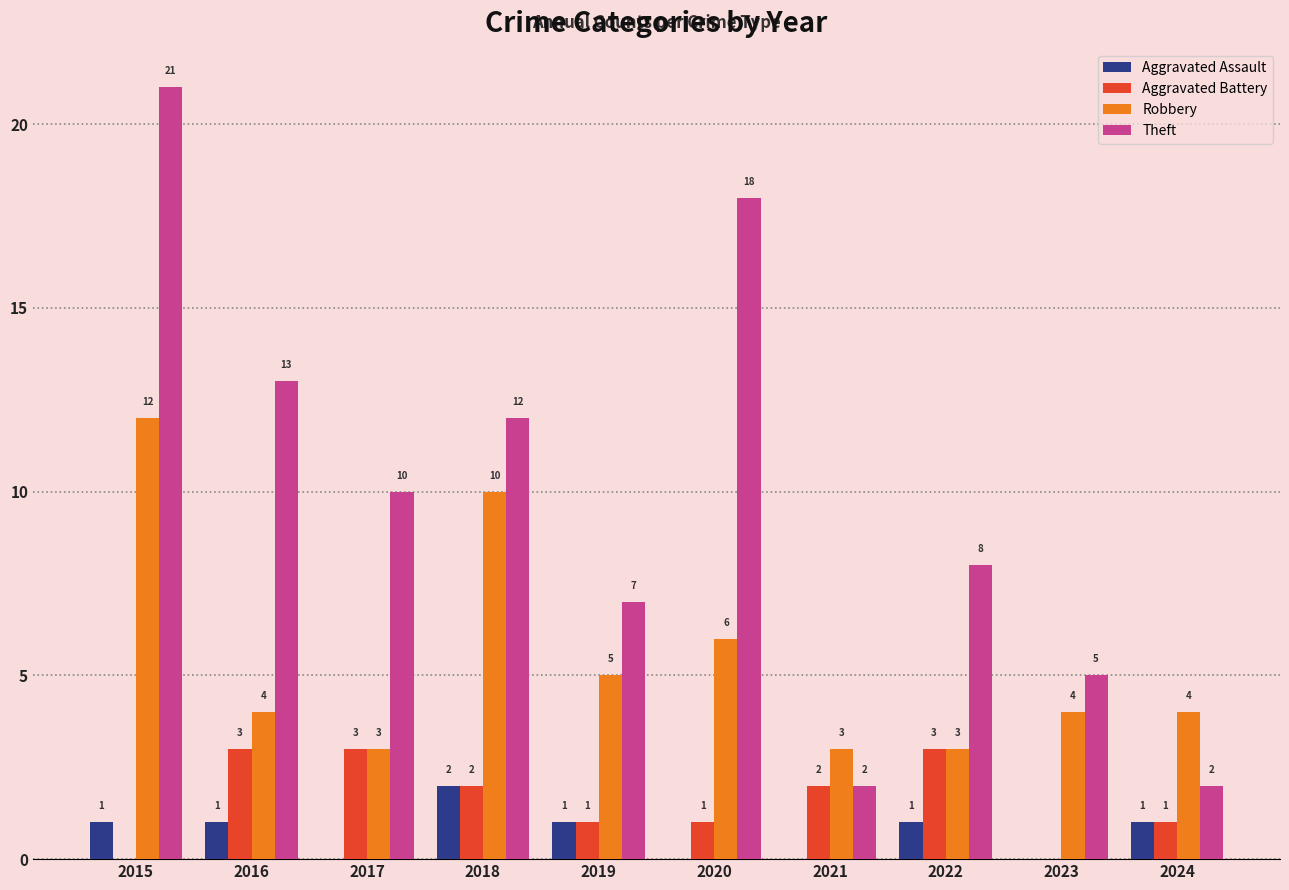

How many values in Aggravated Battery are above zero?

8